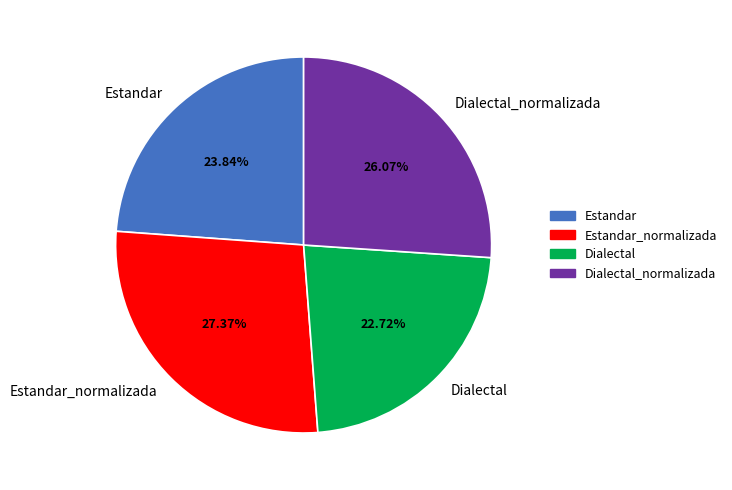

Rank the categories by value from highest to lowest.

Estandar_normalizada, Dialectal_normalizada, Estandar, Dialectal